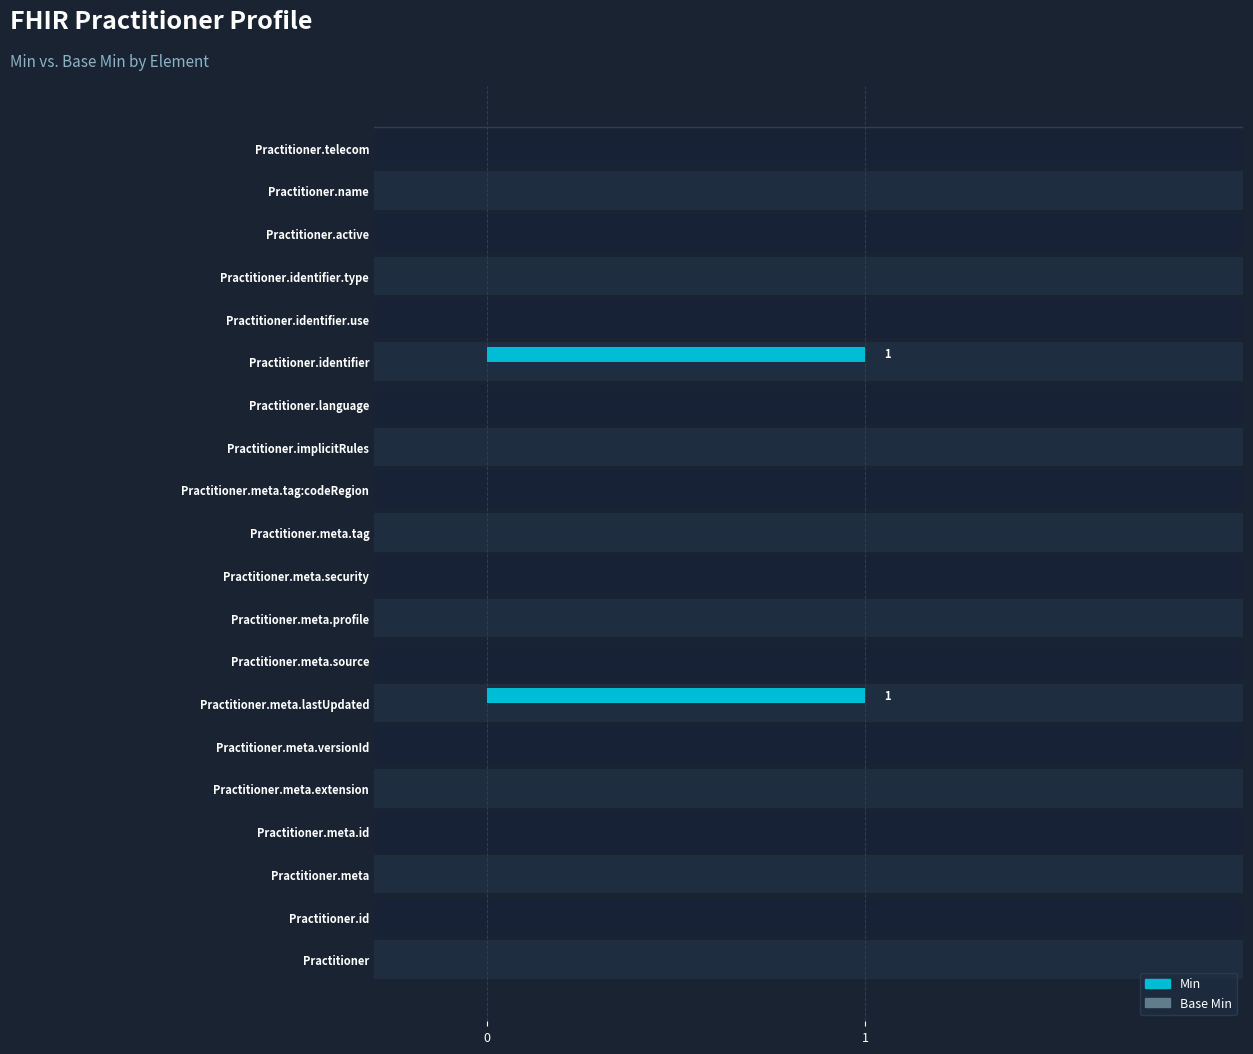

What is the highest value of the Base Min series?

0.3